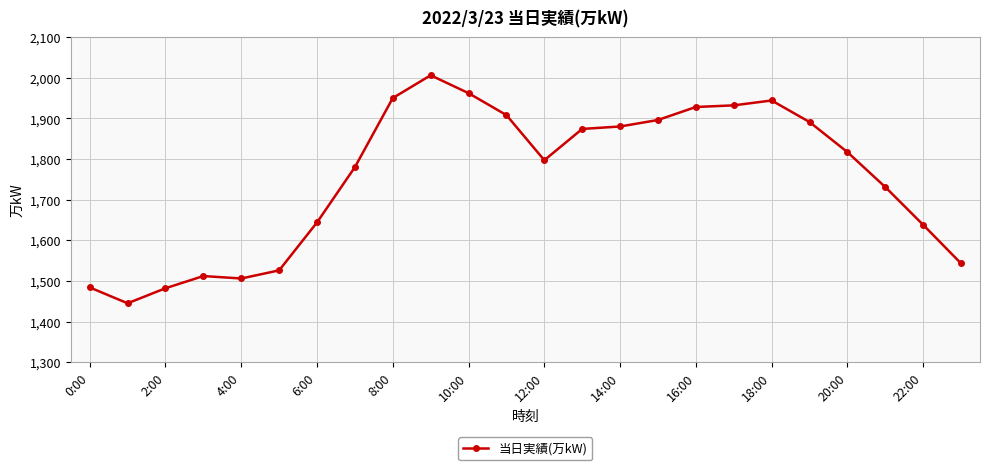

What is the average value?

1753